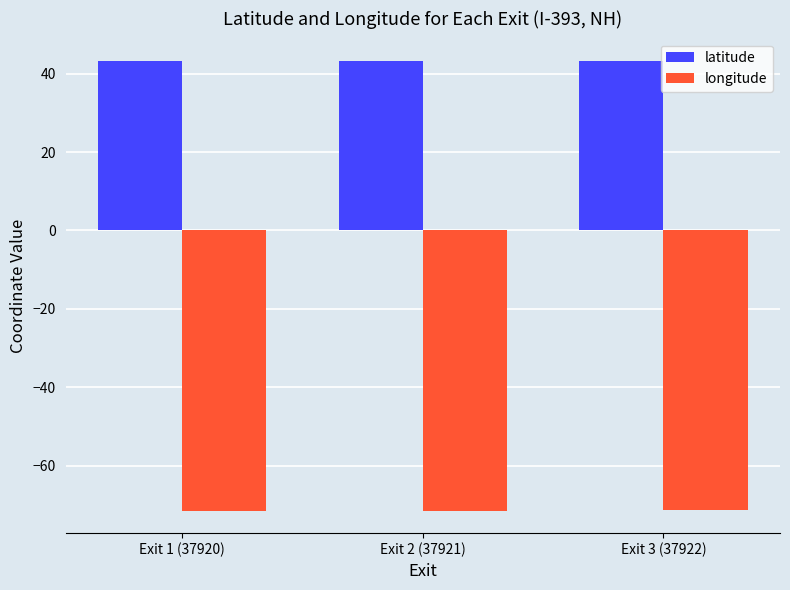

The longitude series shows -71.5 at Exit 3 (37922). True or false?

True